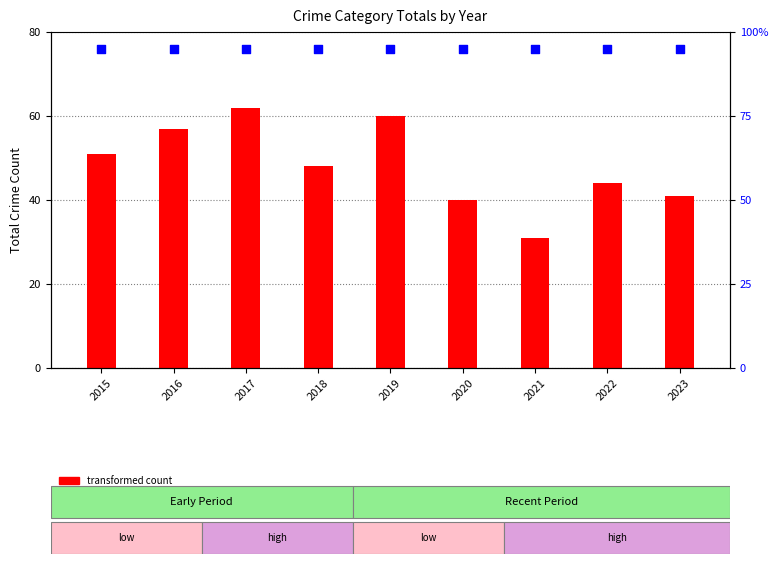

Which series has the largest total across all categories?

percentile rank within the sample